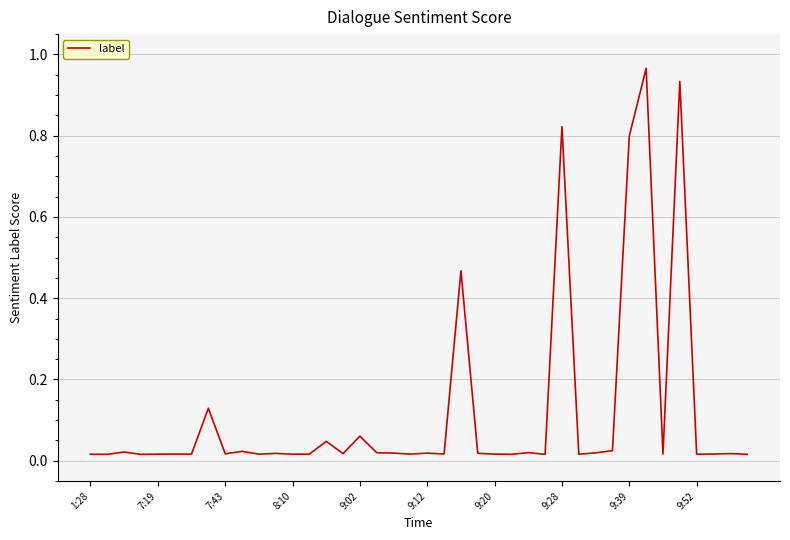

How many lines are shown in the chart?

1